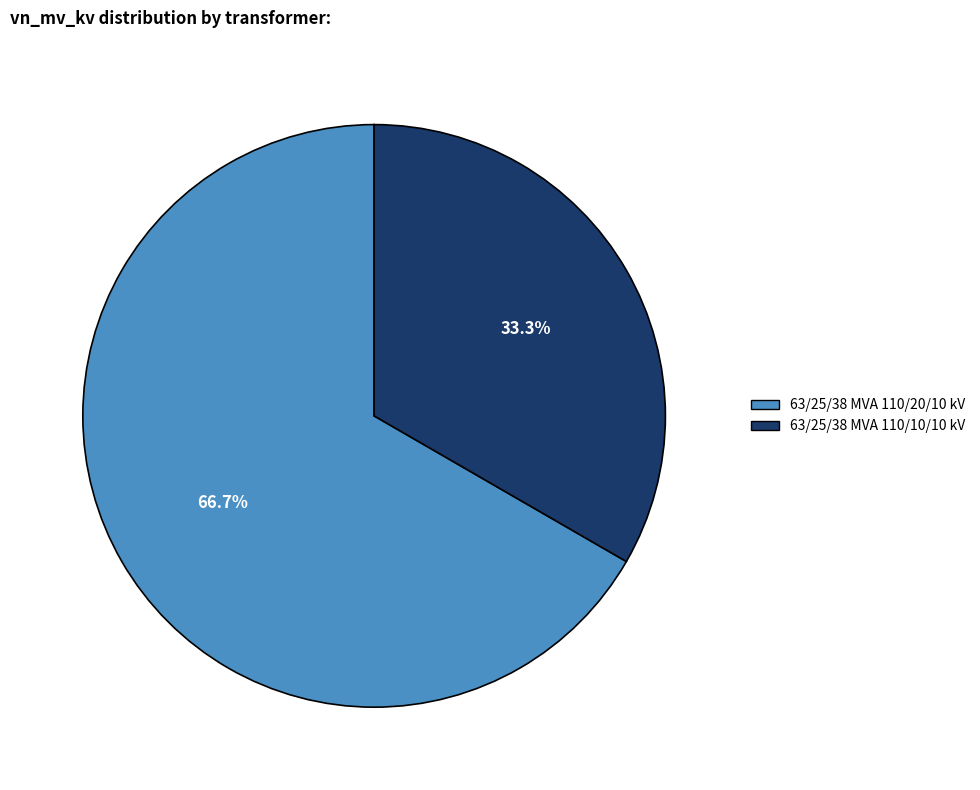

How much of the chart is everything except 63/25/38 MVA 110/20/10 kV?

33.3%